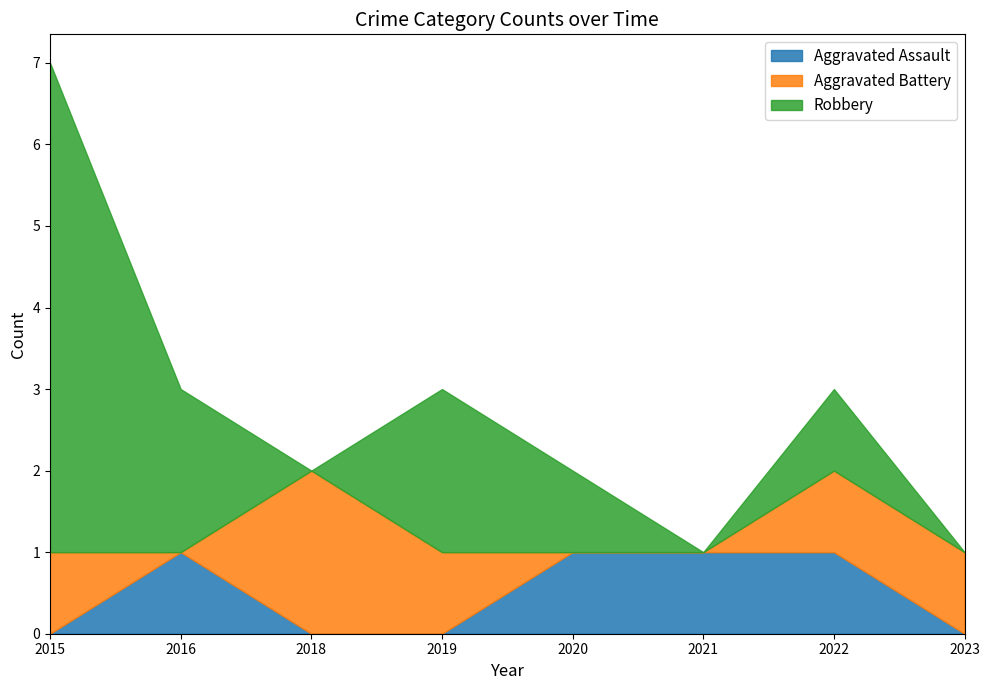

What is the sum of all Aggravated Battery values?

6